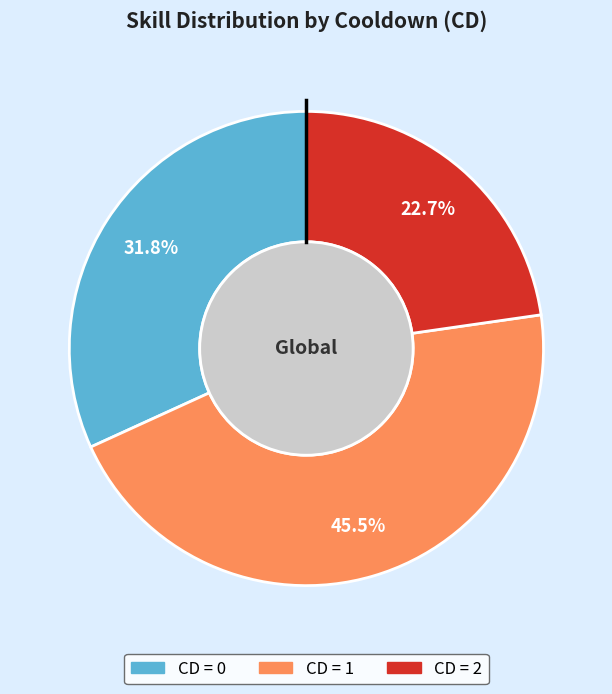

Is there a majority slice in this chart?

No